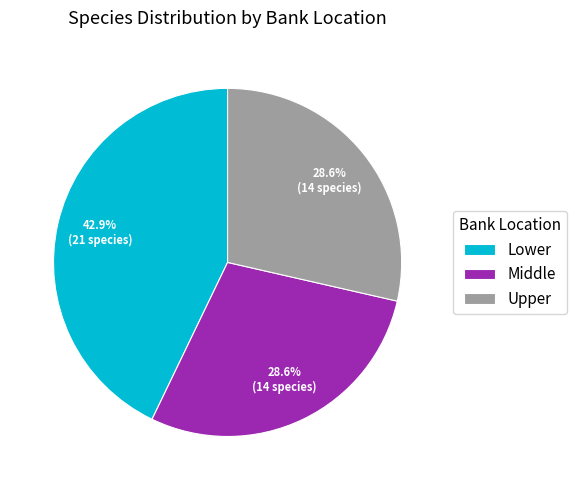

Does any single category account for the majority?

No